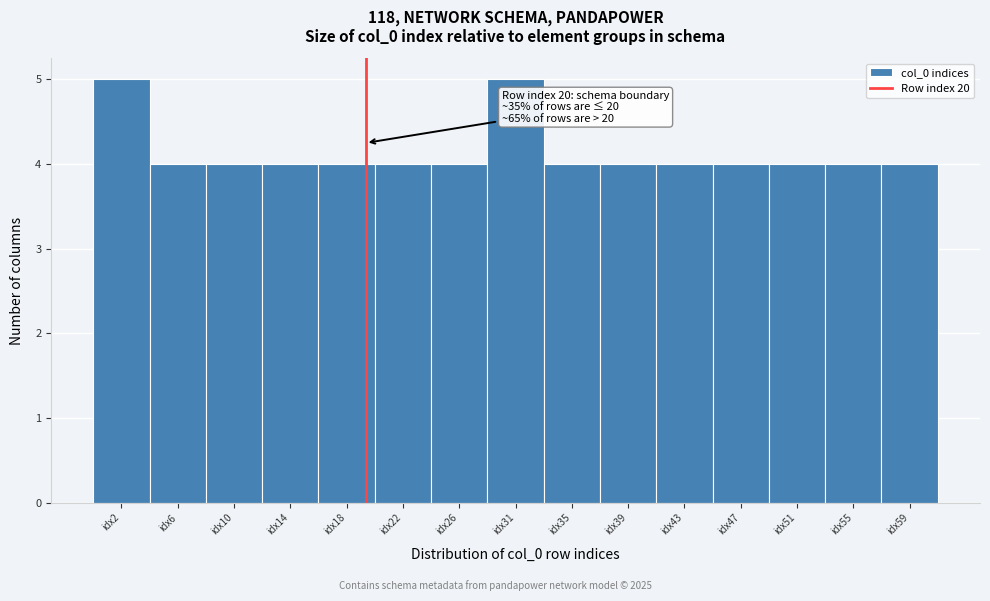

Reading left to right, list all the values displayed in this chart.

5	4	4	4	4	4	4	5	4	4	4	4	4	4	4